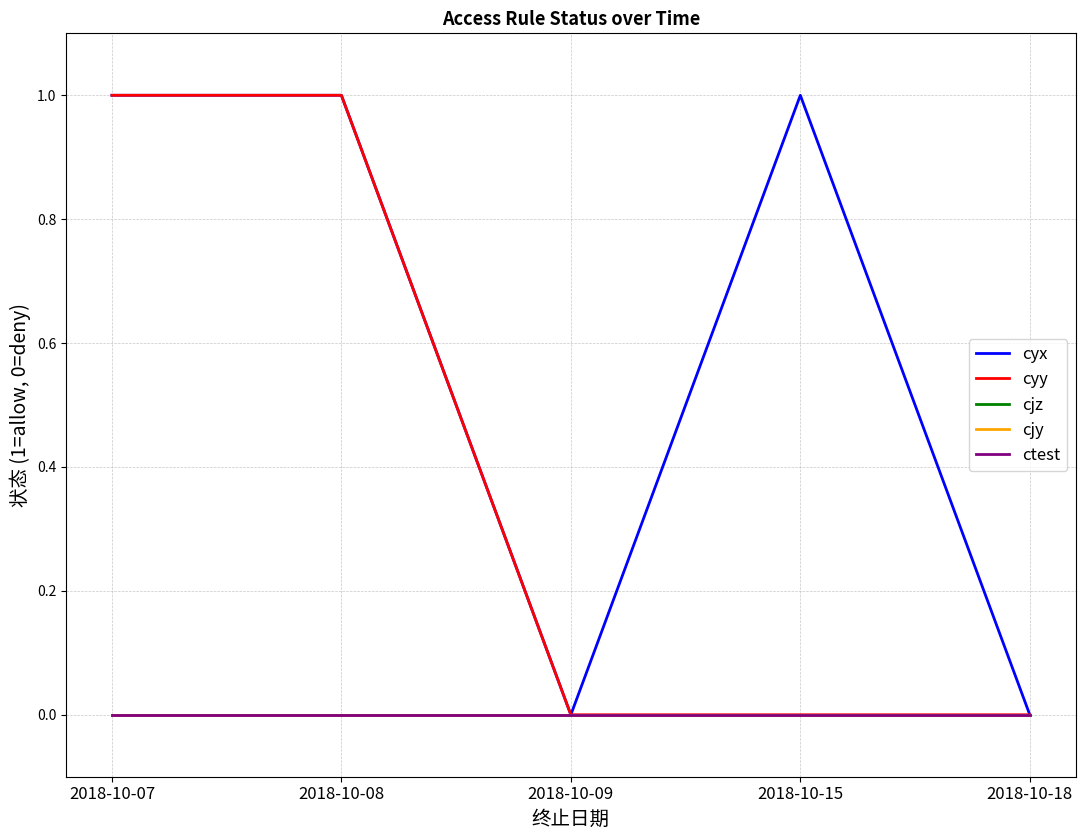

Does the chart have visible grid lines?

Yes